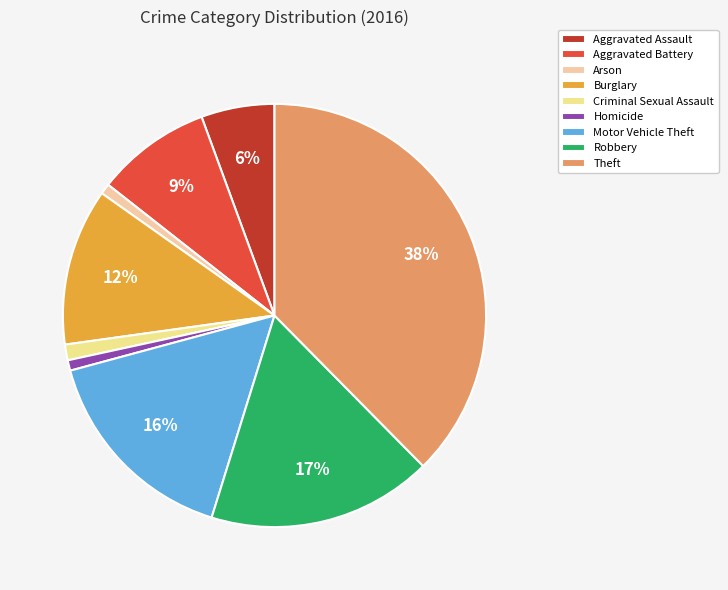

Which category has the biggest portion of the pie?

Theft